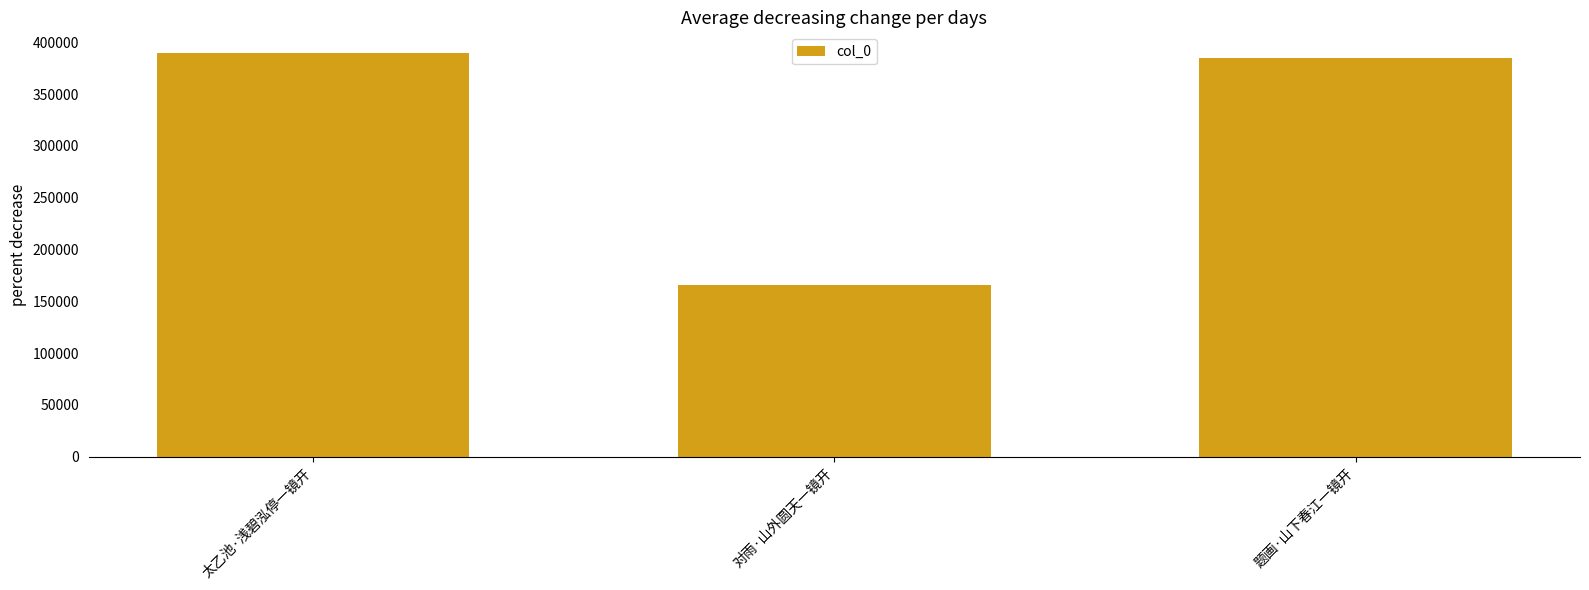

The value at 对雨·山外圆天一镜开 is 165967. True or false?

True